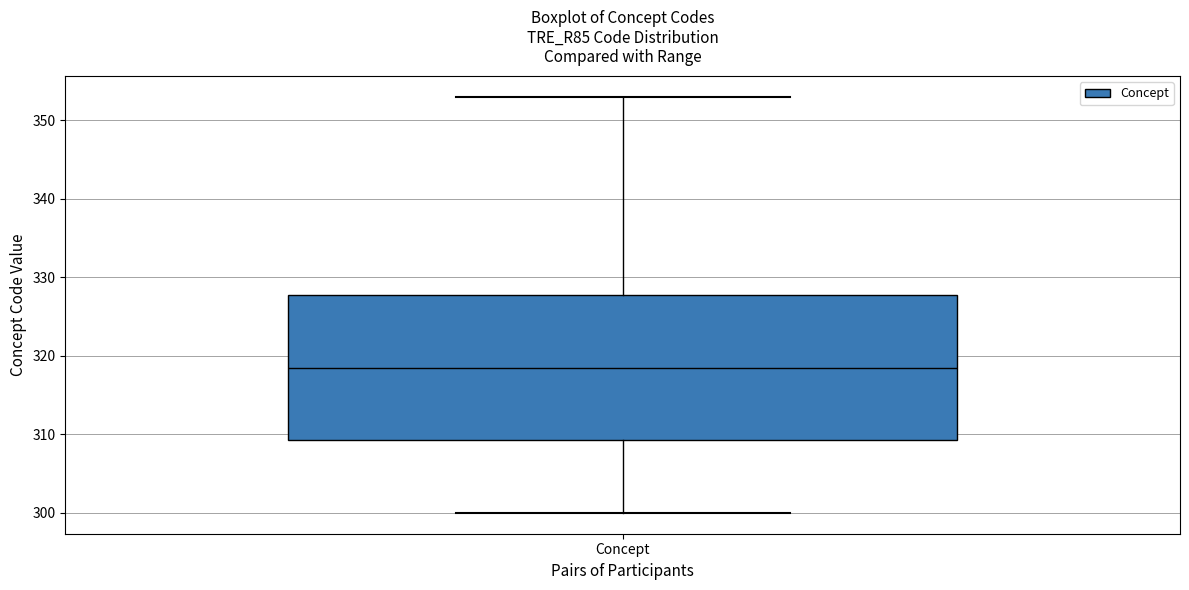

Where does the lower whisker of the box for Concept end on the y-axis? The values are not printed on the chart, so give them approximately, as read against the axis.

300